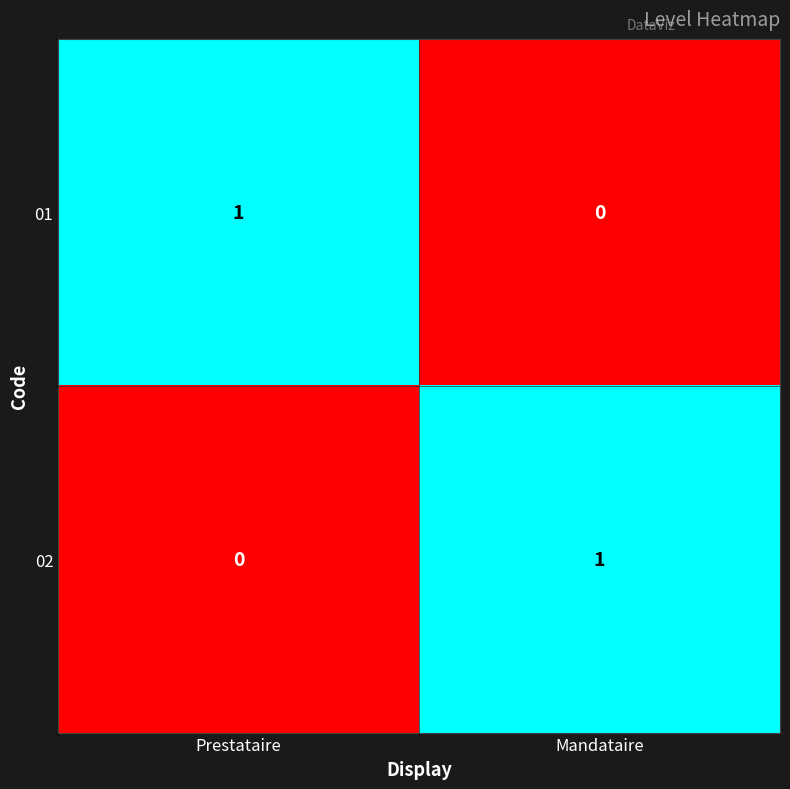

How many values in 01 are above zero?

1